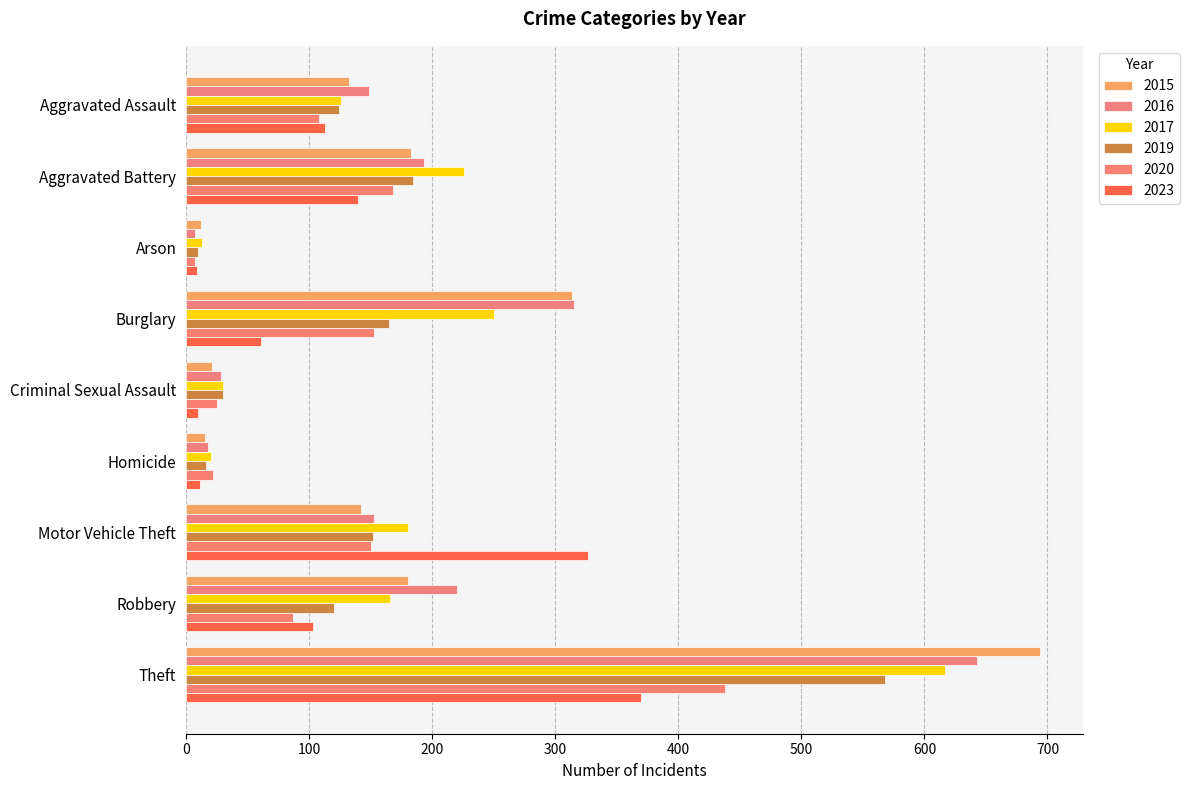

Where does the 2020 series first go above 108?

Aggravated Battery